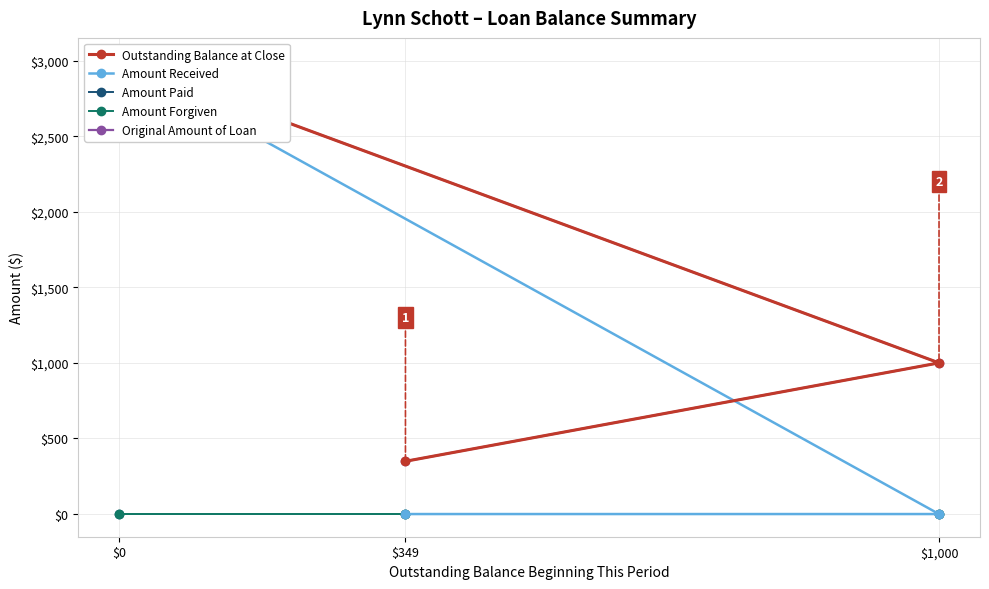

How many lines are shown in the chart?

5